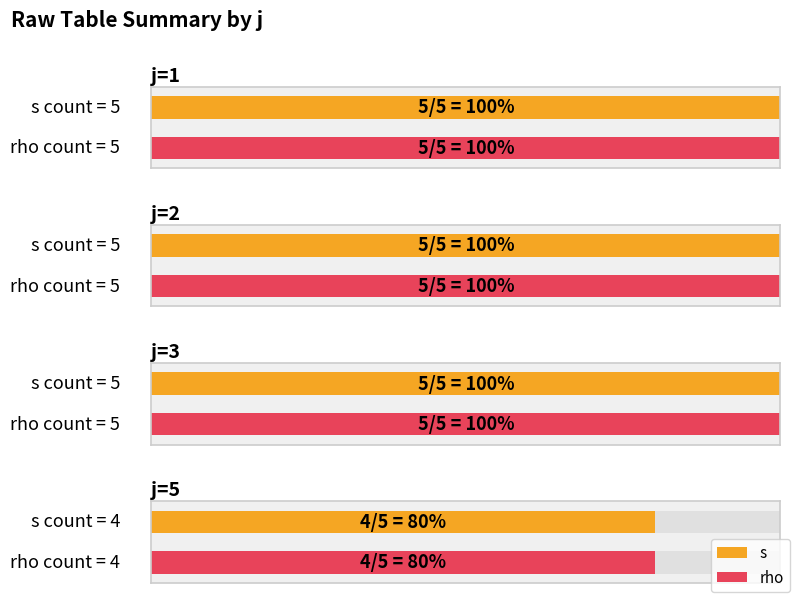

Which series has the widest spread of values?

s